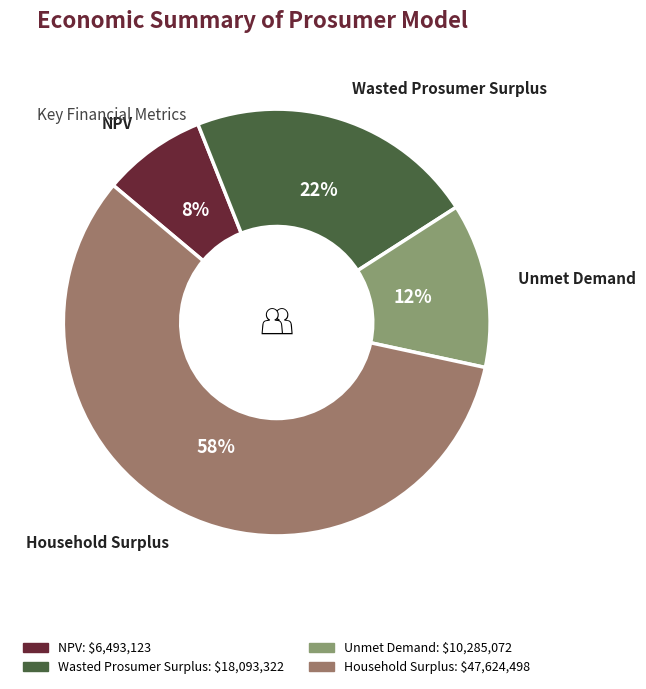

To the nearest percent, what is the difference between the largest and smallest slice percentages?

50%